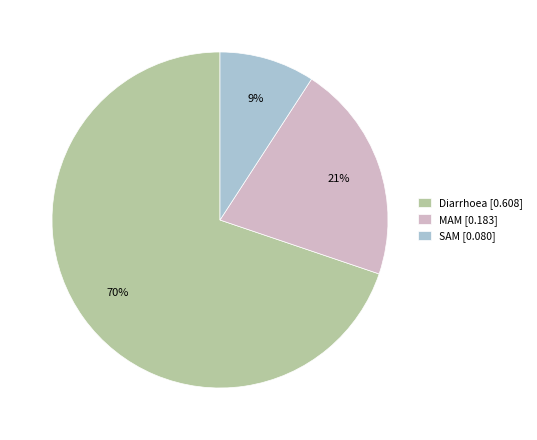

Do MAM [0.183] and SAM [0.080] together represent more than half of the pie?

No